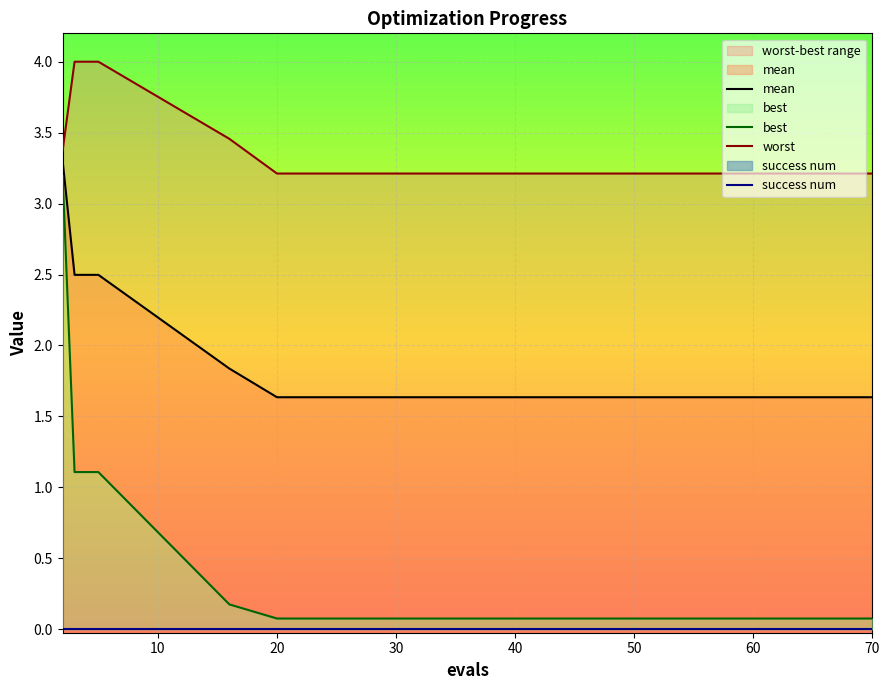

Does the chart display data point markers on the line(s)?

No